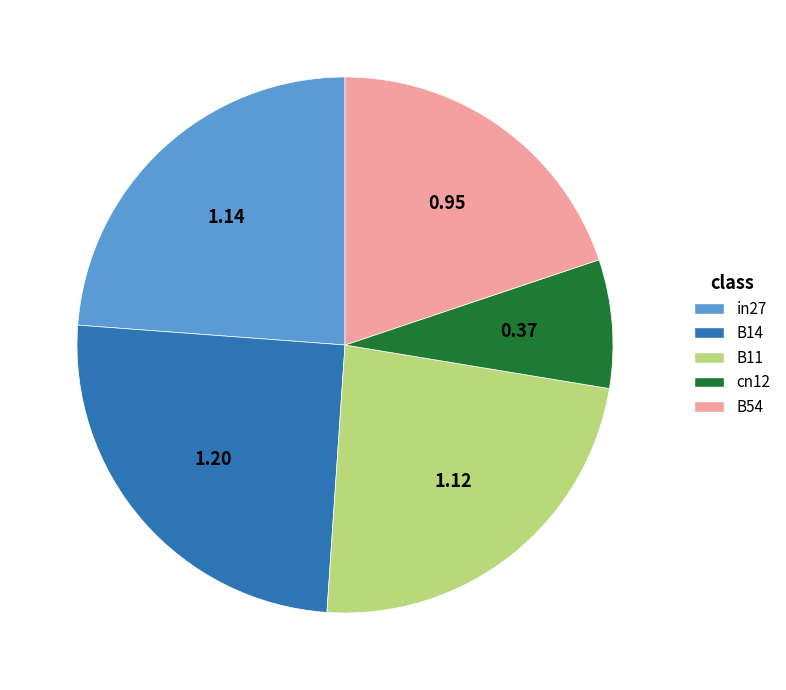

Do B54 and B11 together represent more than half of the pie?

No